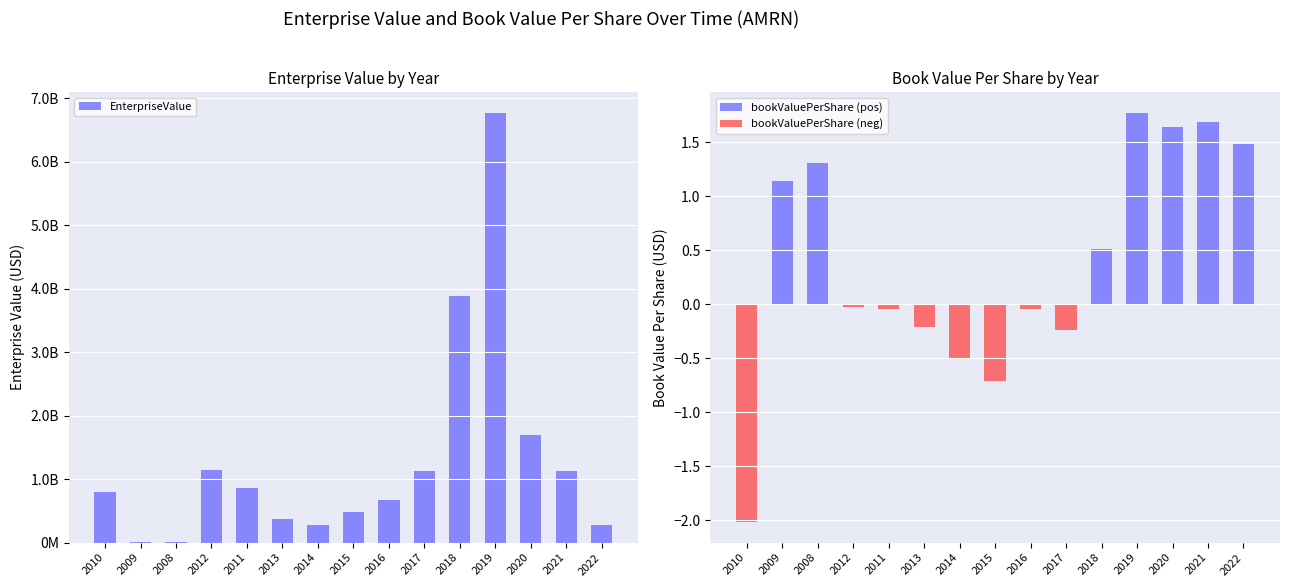

List the series in order of their peak value, lowest first.

bookValuePerShare (neg), bookValuePerShare (pos), EnterpriseValue